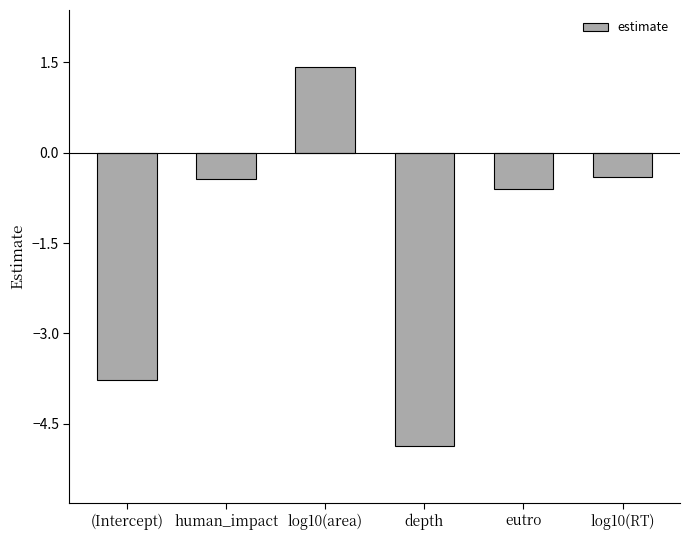

What is the sum of all values?

-8.7